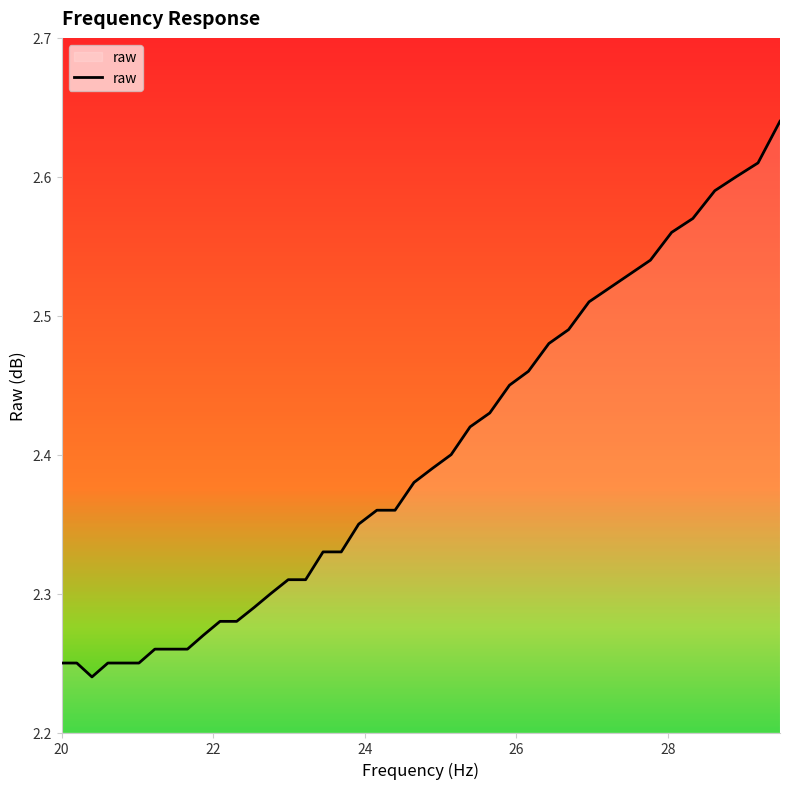

What is the difference between the maximum and minimum values?

0.4